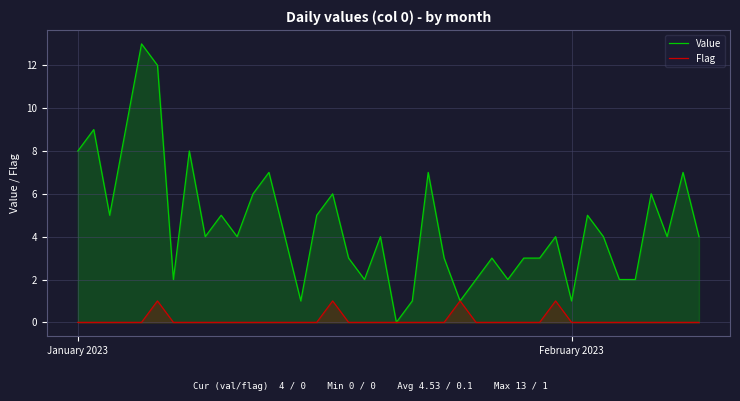

Which series has the largest total across all categories?

Value